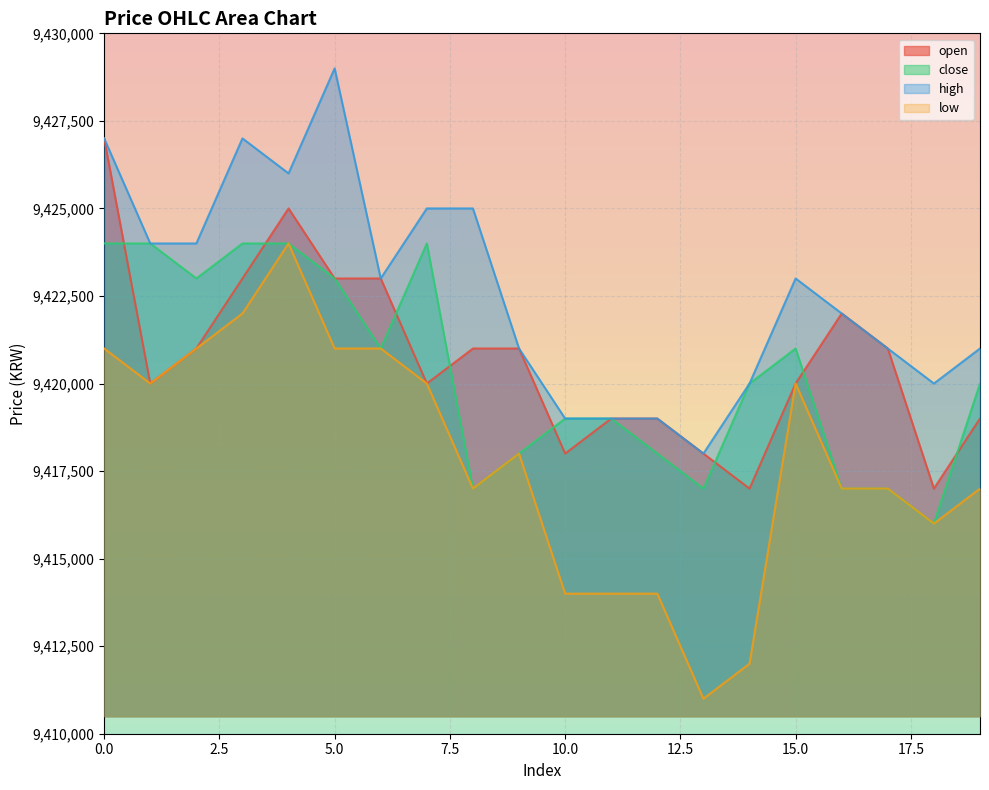

What is the value of the high point at the 7th from the left?

9423000